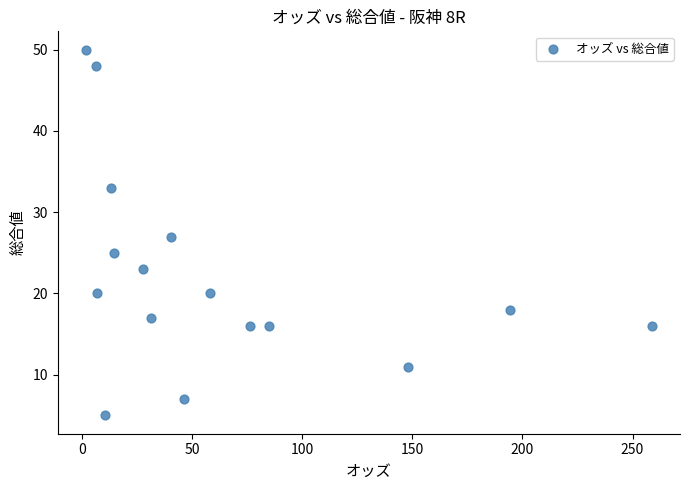

What is the range of Y values (max minus min)?

45